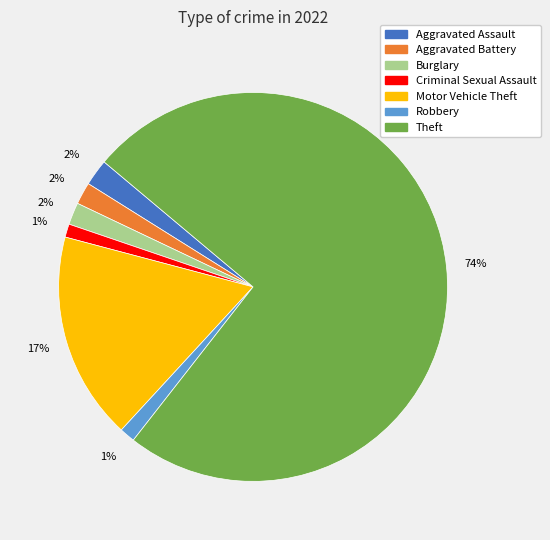

Which category has the biggest portion of the pie?

Theft